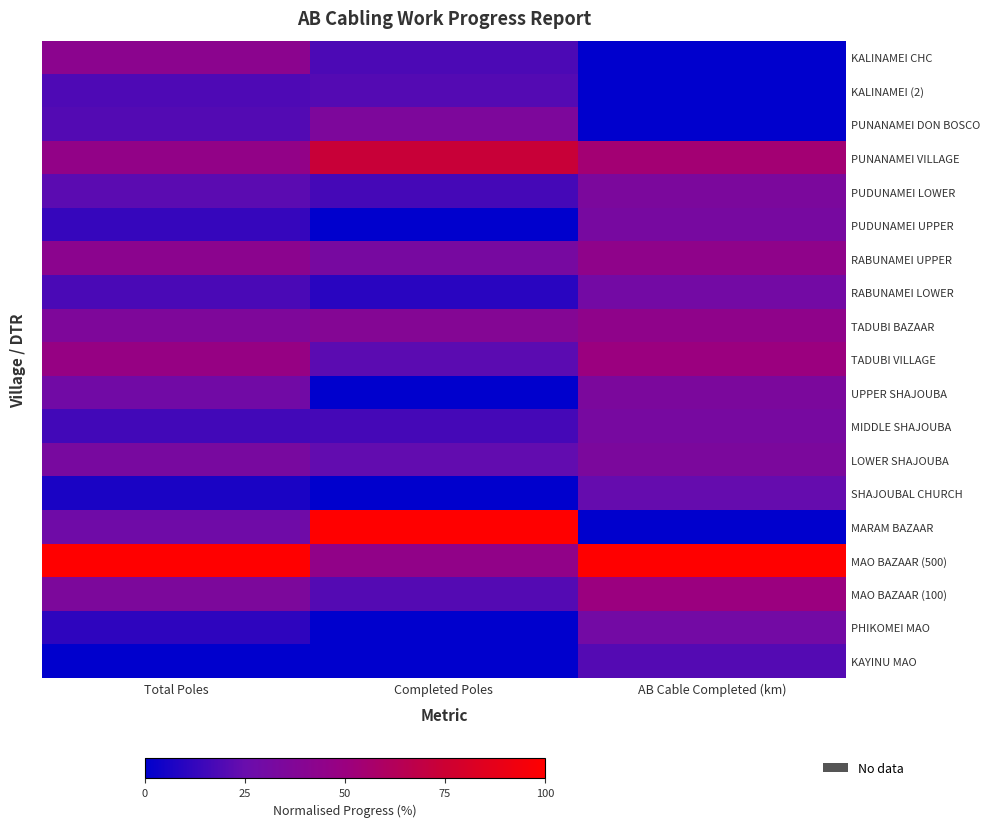

Between Completed Poles and AB Cable Completed (km), which is larger?

Completed Poles